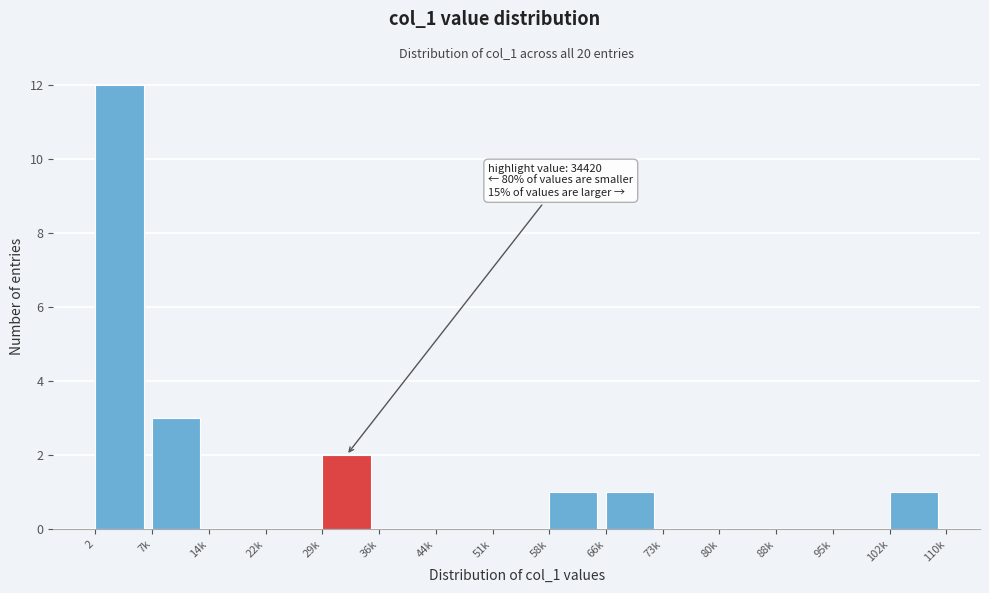

Reading right to left, transcribe all the data shown in this chart.

102k=1	95k=0	88k=0	80k=0	73k=0	66k=1	58k=1	51k=0	44k=0	36k=0	29k=2	22k=0	14k=0	7k=3	2=12